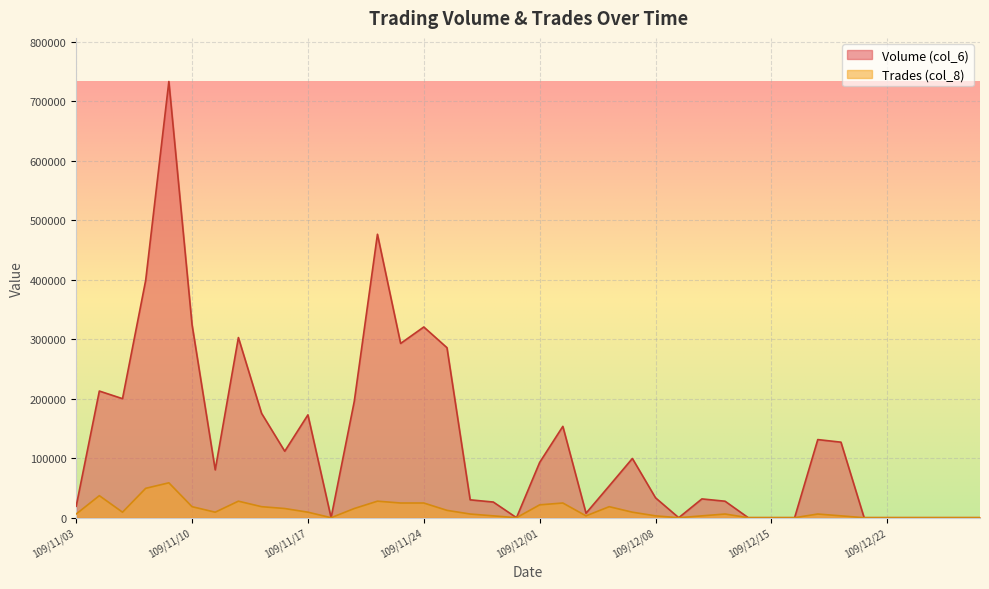

At which category does Volume (col_6) reach its first local peak?

109/11/04